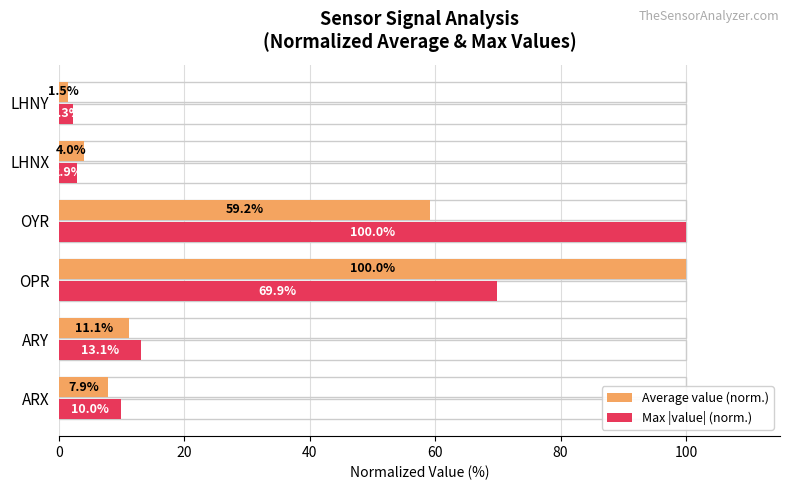

What is the maximum value for Average value (norm.)?

100.0